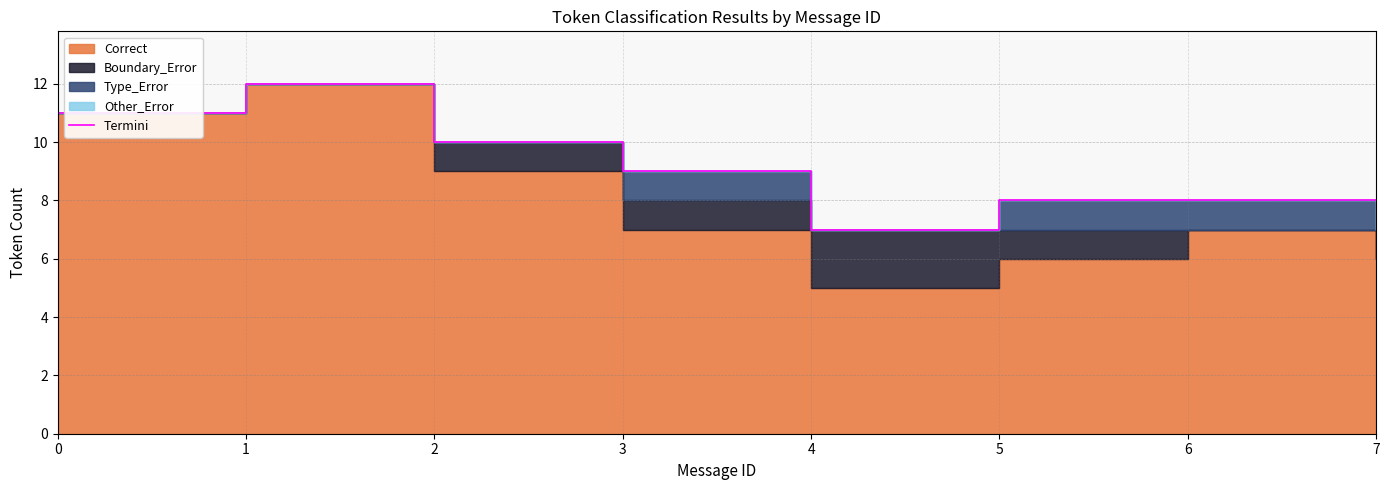

Rank the categories by value from highest to lowest.

1, 0, 2, 3, 5, 6, 7, 4